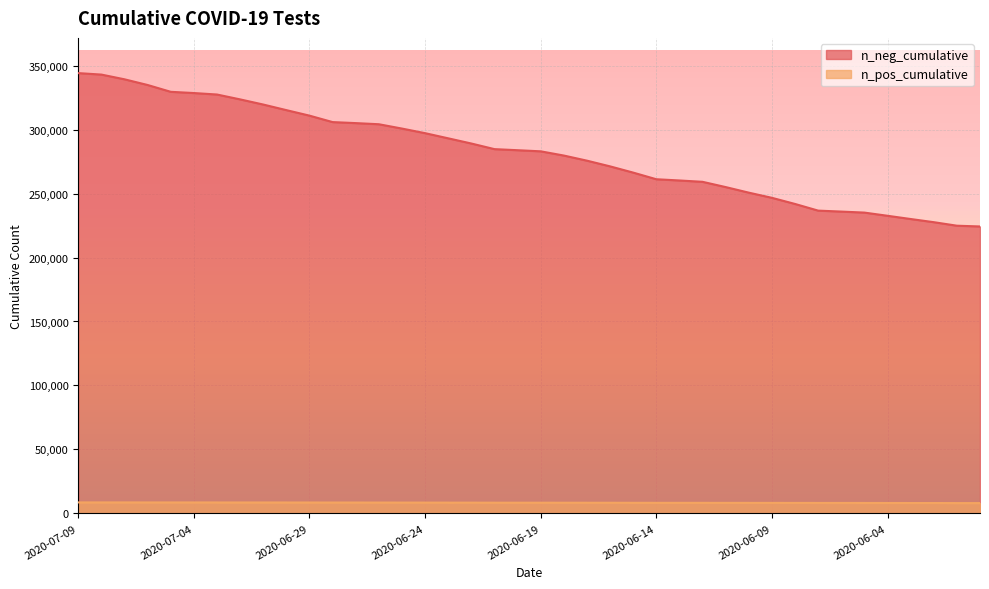

Read the n_pos_cumulative value at 2020-06-23.

8400